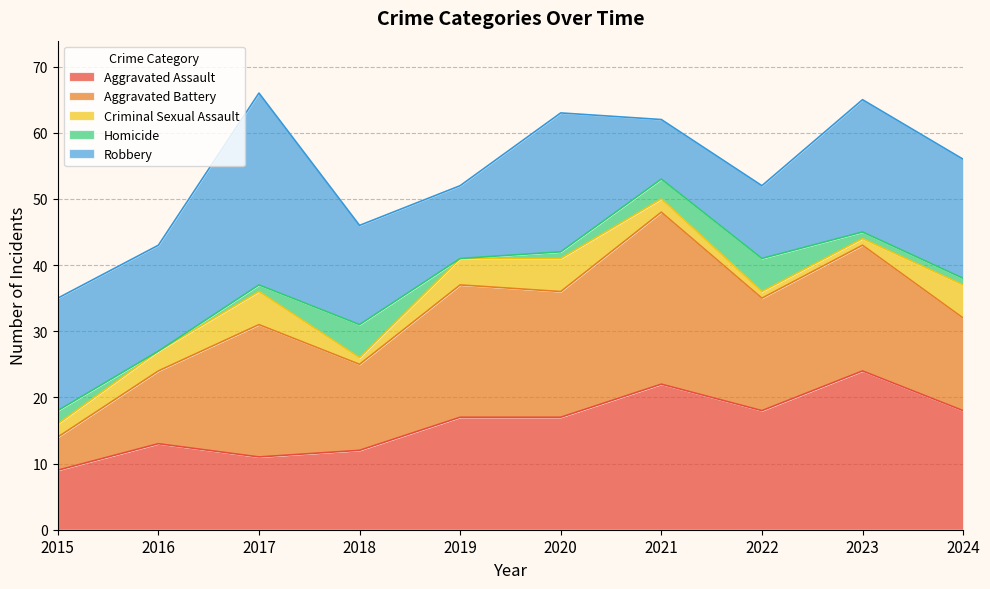

What is the spread (max minus min) of values at 2020?

20